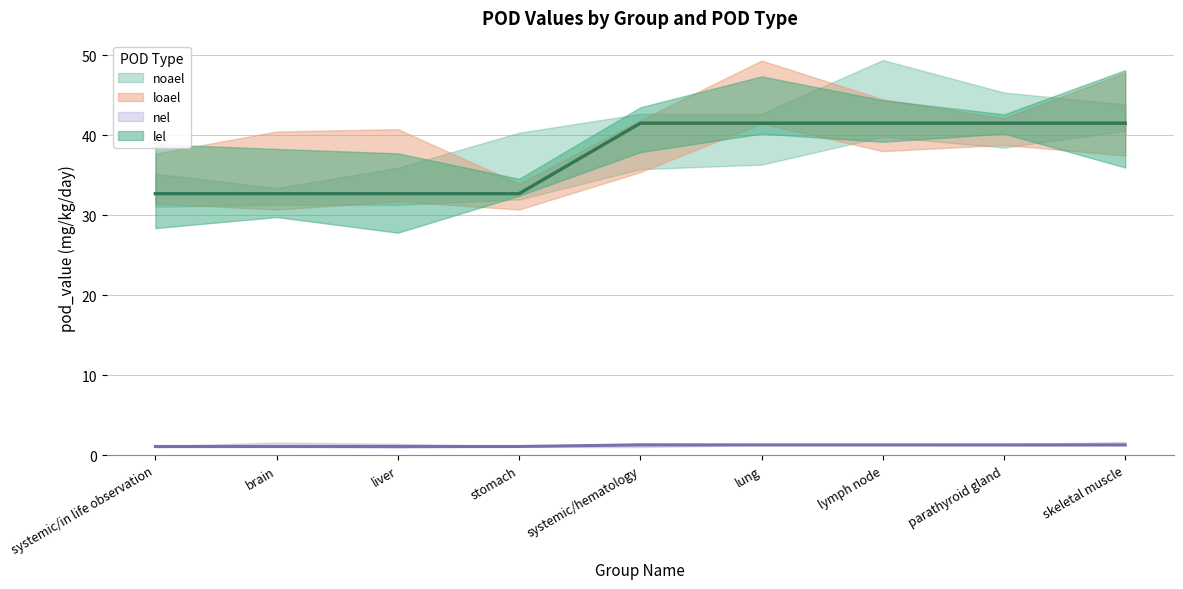

The noael series shows 41.5 at systemic/hematology. True or false?

True